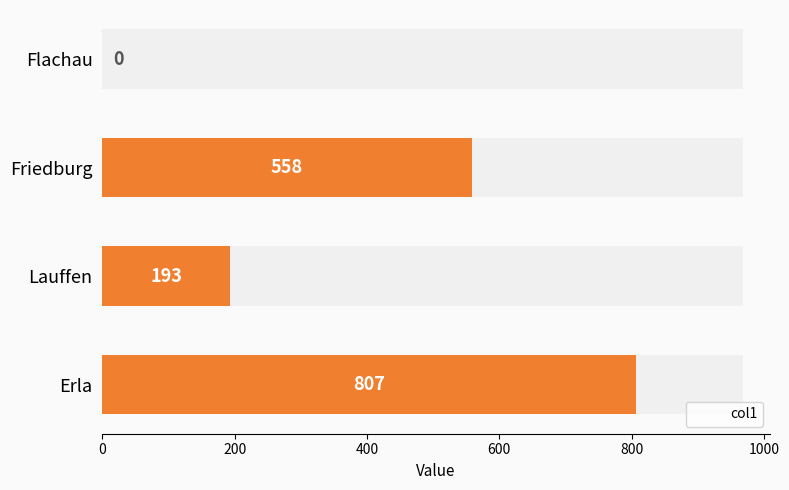

What is the difference between the maximum and minimum values?

807